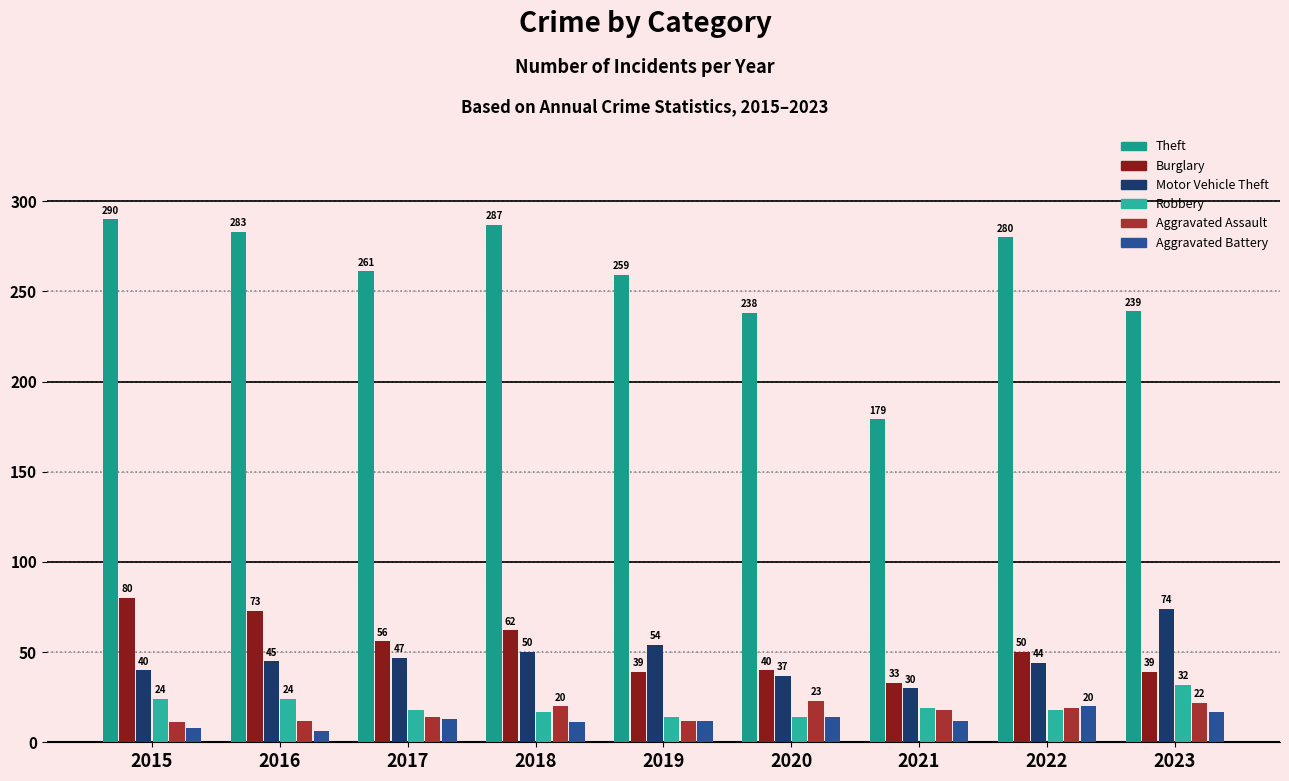

The Motor Vehicle Theft series shows 71 at 2016. True or false?

False